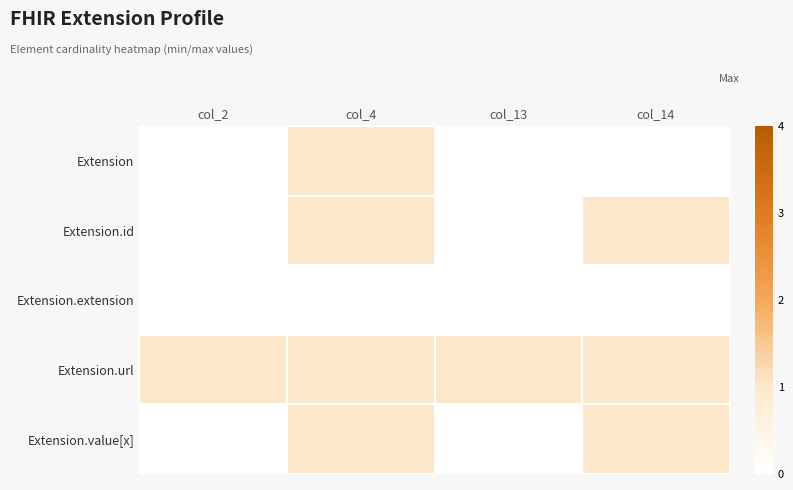

Between col_14 and col_4, which is larger?

col_4